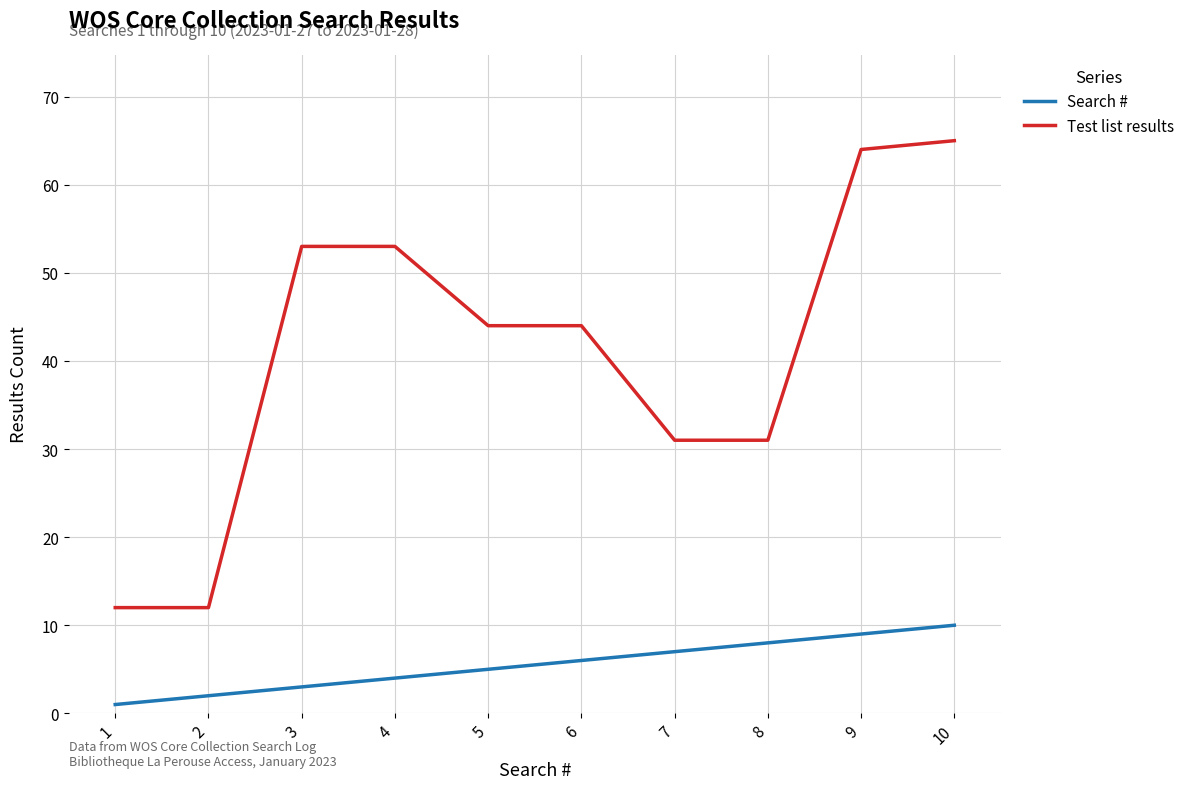

True or false: Search # has more than 1 interior local peaks.

False